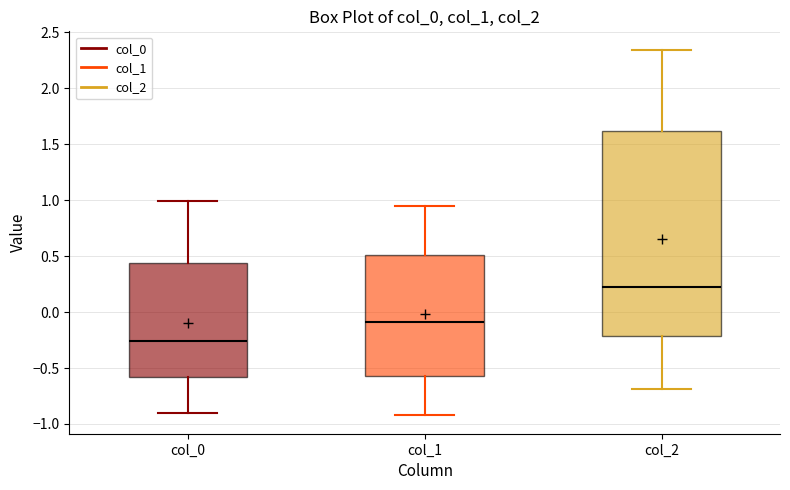

Reading left to right, transcribe this box plot: for each box, give where its median line is, the range the box spans, and where its two whiskers end, as read against the y-axis. The values are not printed on the chart, so give them approximately, as read against the axis.

col_0: median -0.25, box -0.60 to 0.45, whiskers -0.90 to 1.00
col_1: median -0.10, box -0.55 to 0.50, whiskers -0.90 to 0.95
col_2: median 0.25, box -0.20 to 1.60, whiskers -0.70 to 2.35